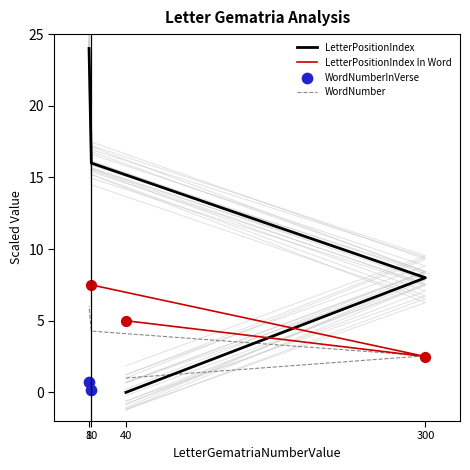

Which series has the largest total across all categories?

LetterPositionIndex